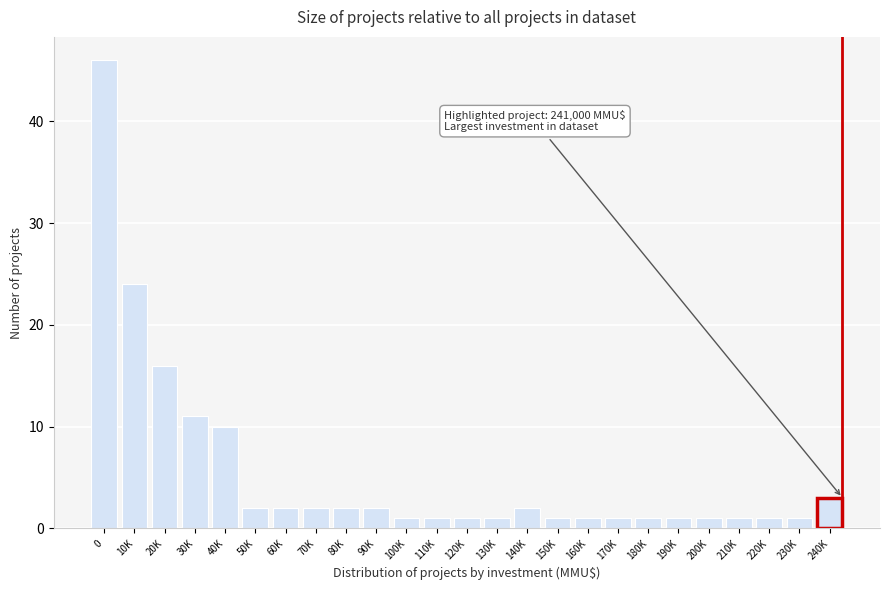

Reading left to right, what are all the values shown in this chart?

46	24	16	11	10	2	2	2	2	2	1	1	1	1	2	1	1	1	1	1	1	1	1	1	3